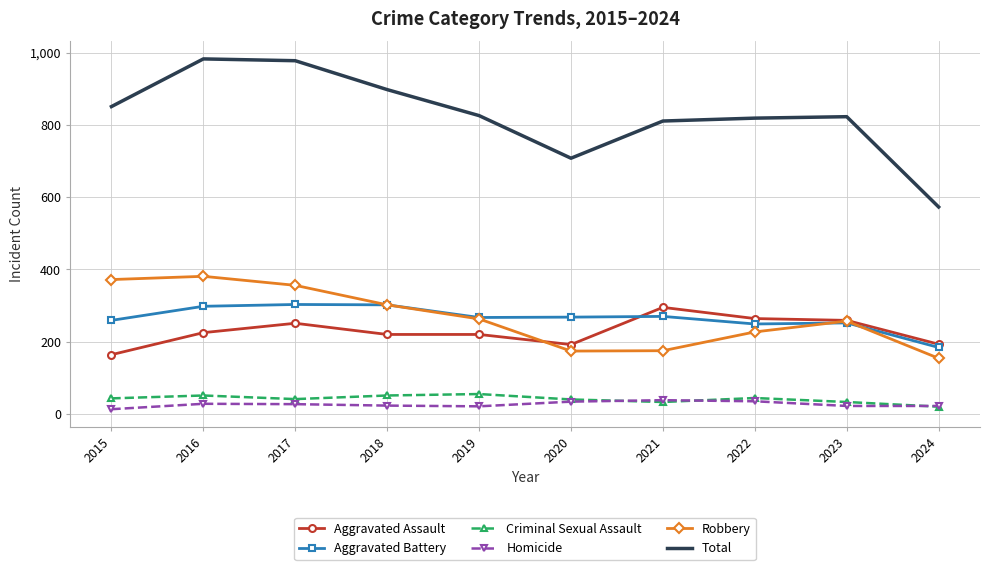

The Robbery series shows 49 at 2022. True or false?

False